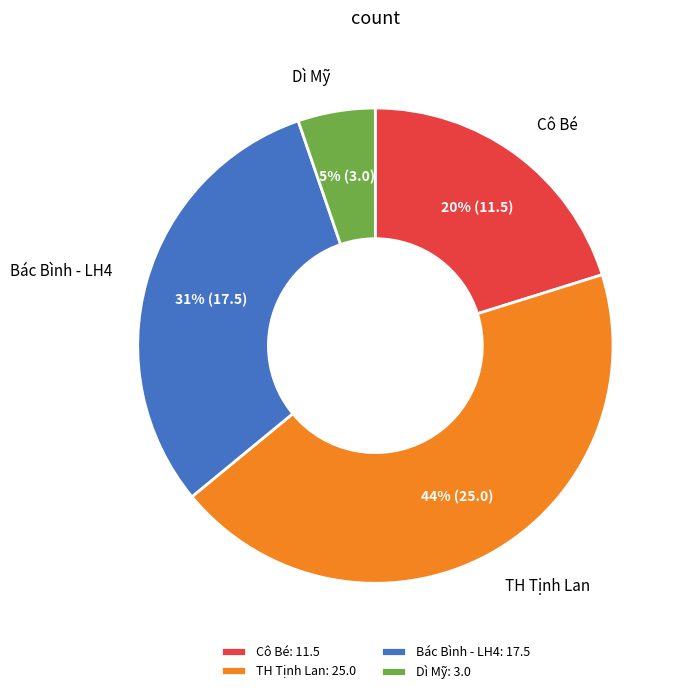

To the nearest percent, what is the difference between the Bác Bình - LH4 and Cô Bé slice percentages?

11%